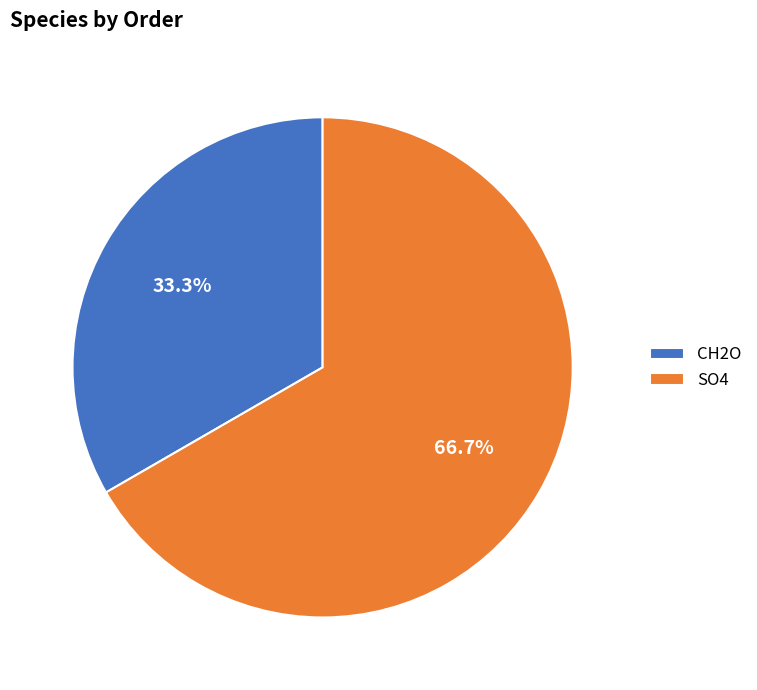

What is the smallest slice in the pie chart?

CH2O